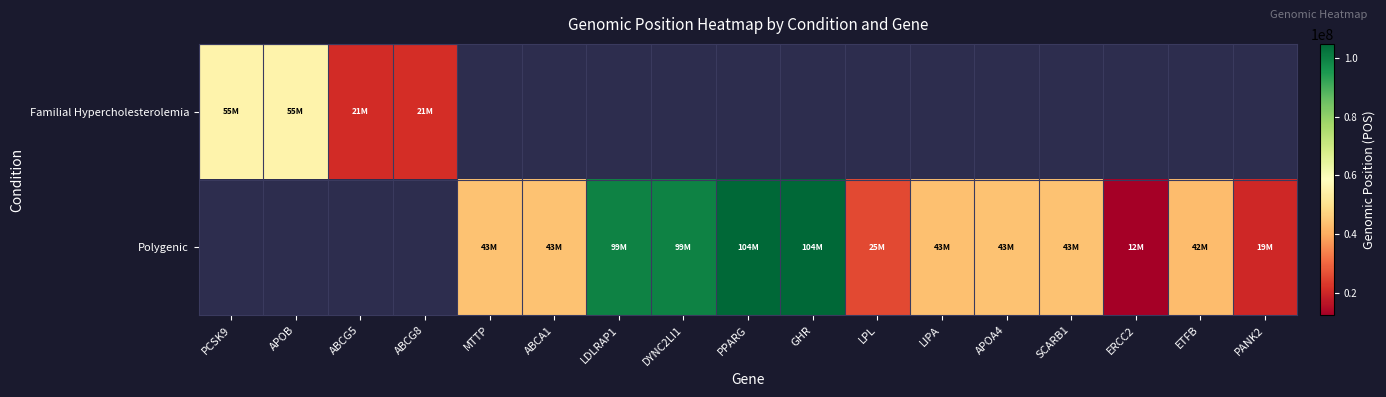

At how many categories does at least one series exceed 20094819?

15